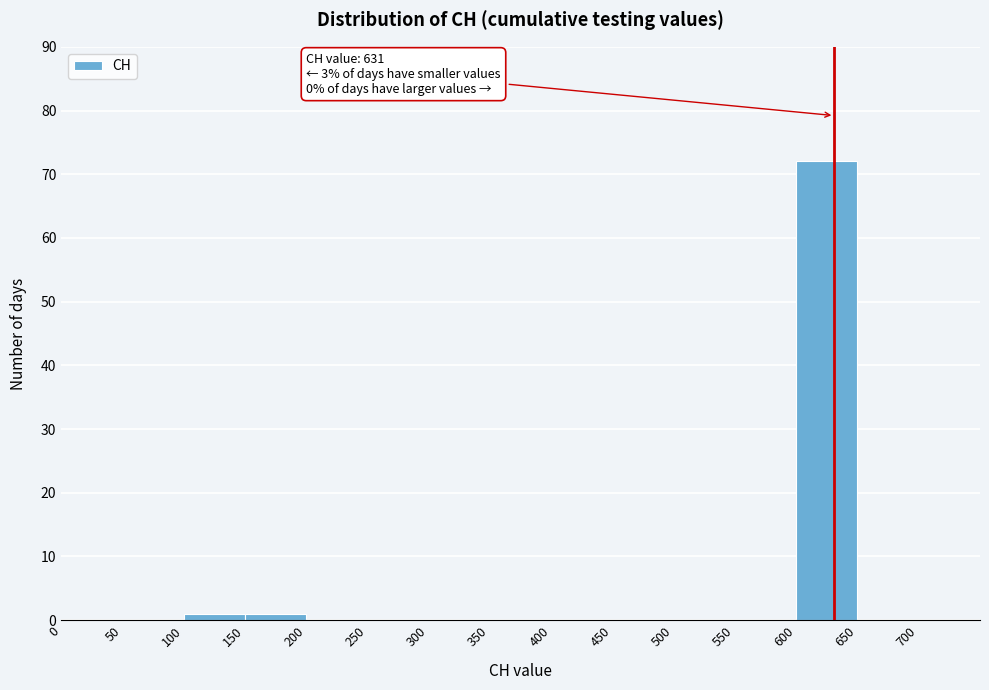

Which range on the x-axis has the tallest bar?

600 to 650